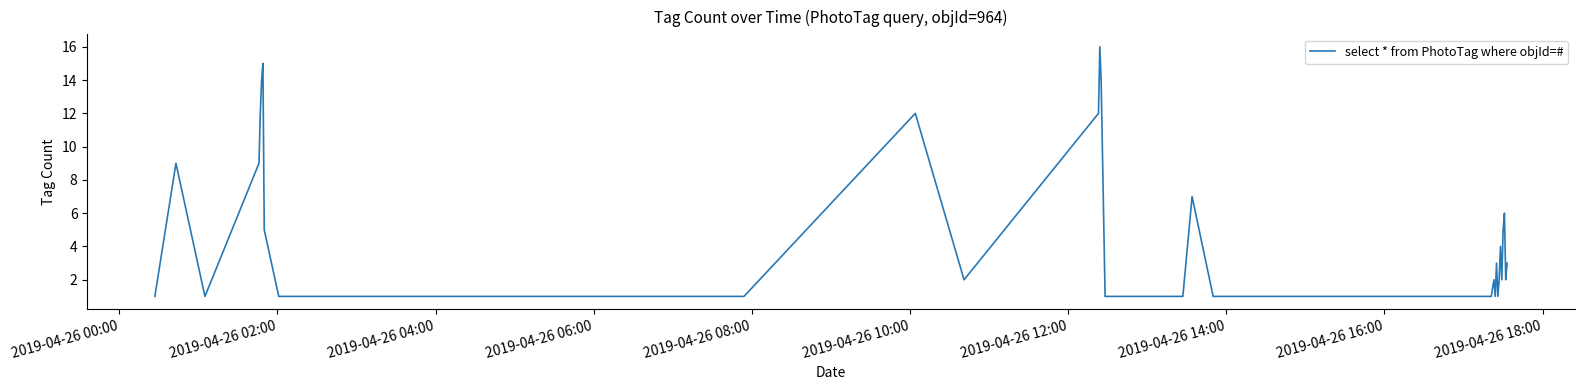

What is the difference between the maximum and minimum values?

15